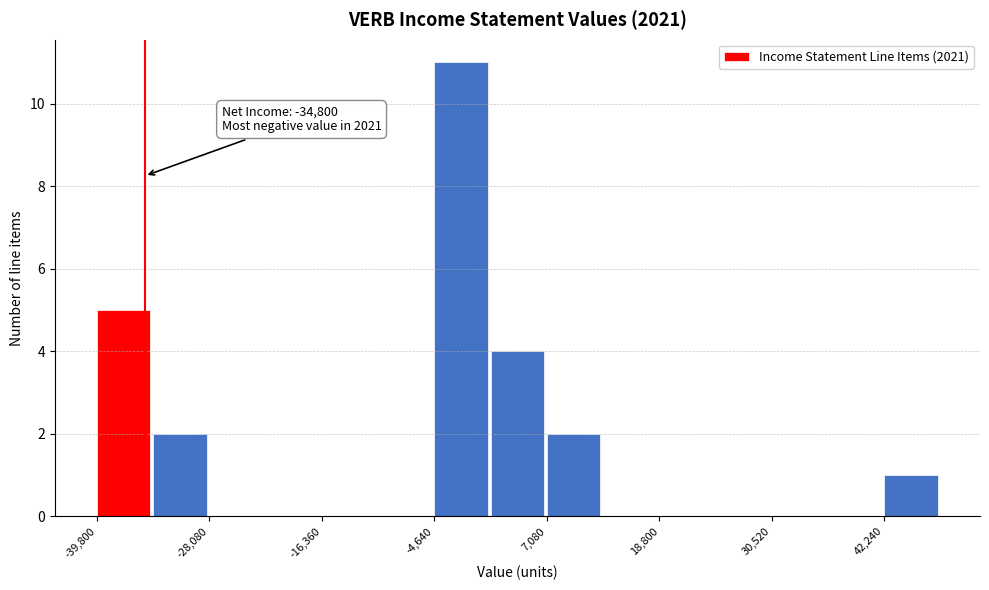

Around what value on the x-axis is the tallest bar? Give the approximate position of its centre, as read against the axis.

-2000